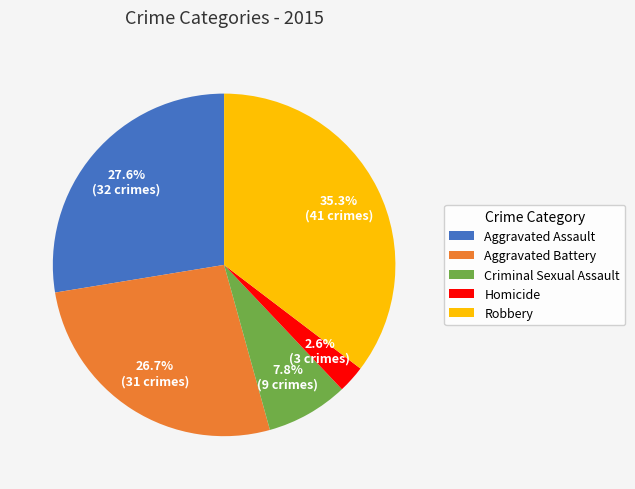

Is it true that Aggravated Battery is 27% of the pie?

True